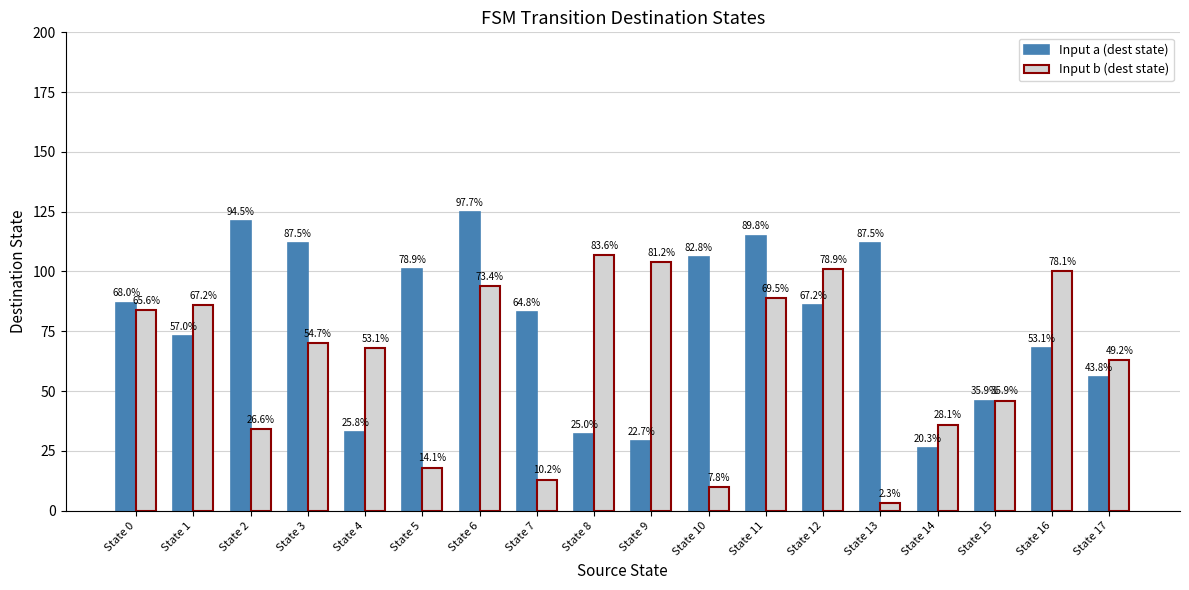

What is the difference between the Input a (dest state) values at State 7 and State 5?

18